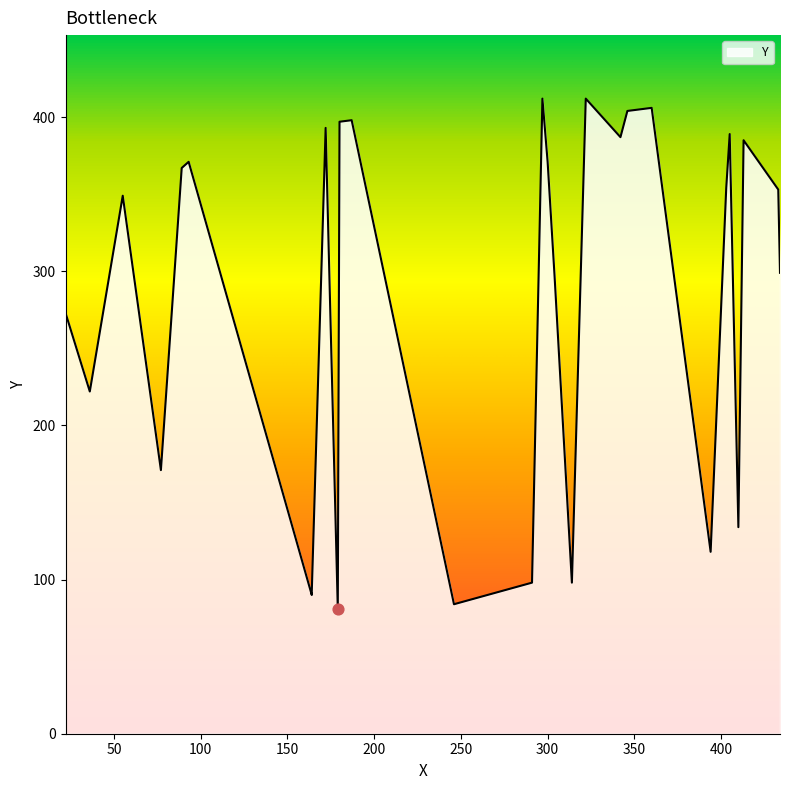

What is the change in value from 36 to 342?

+165